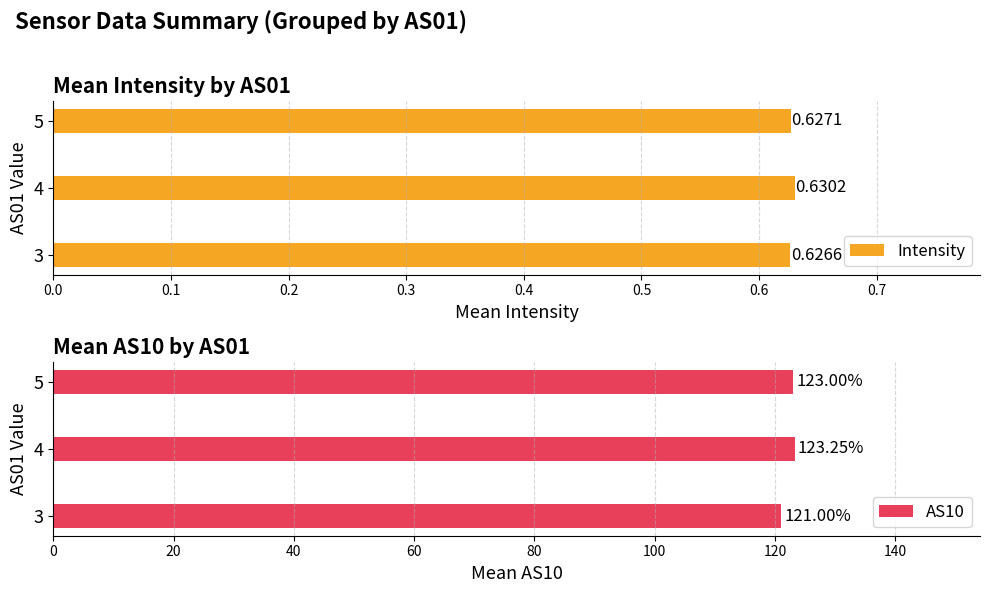

What is the lowest value of the Intensity series?

0.6